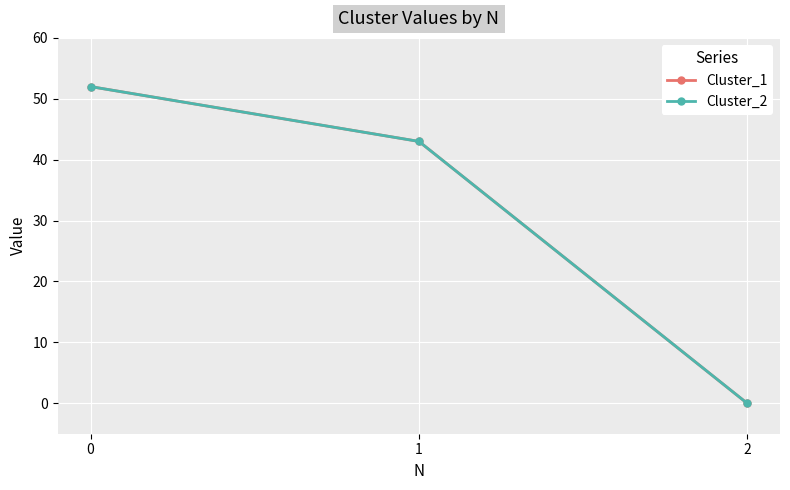

Is this an area chart (filled region under the line)?

No